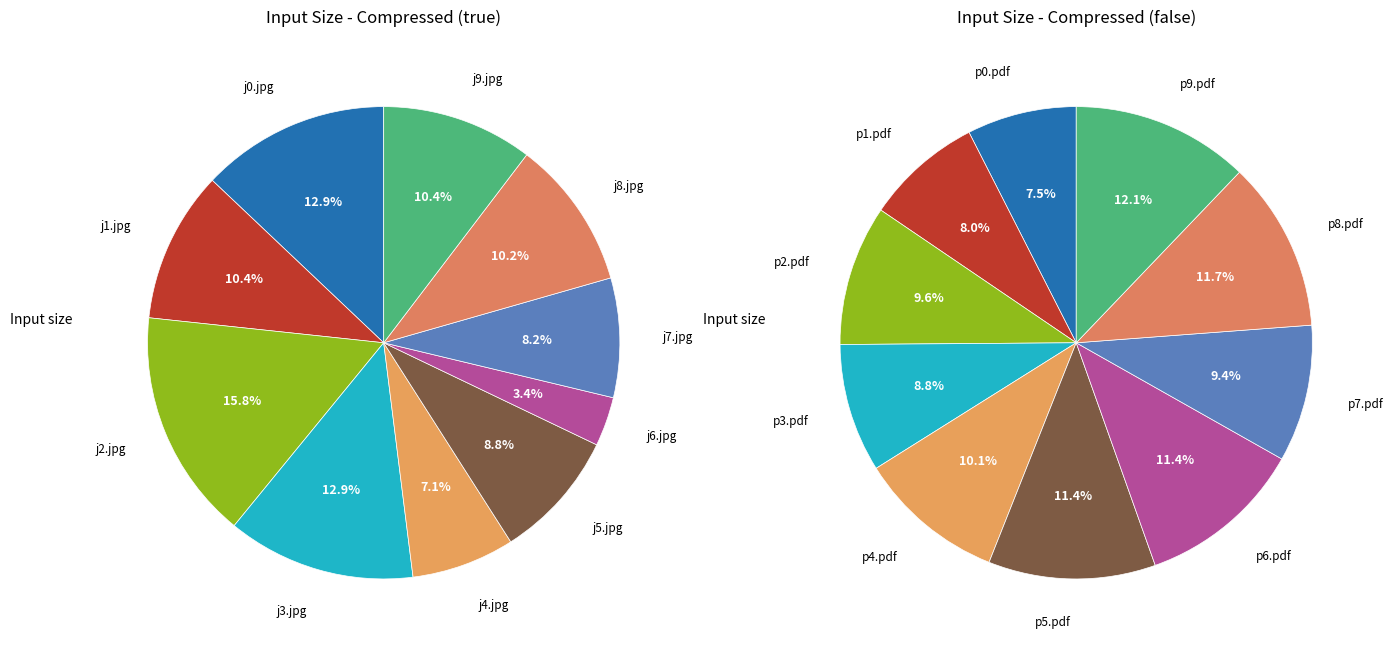

How many segments does this pie chart have?

10